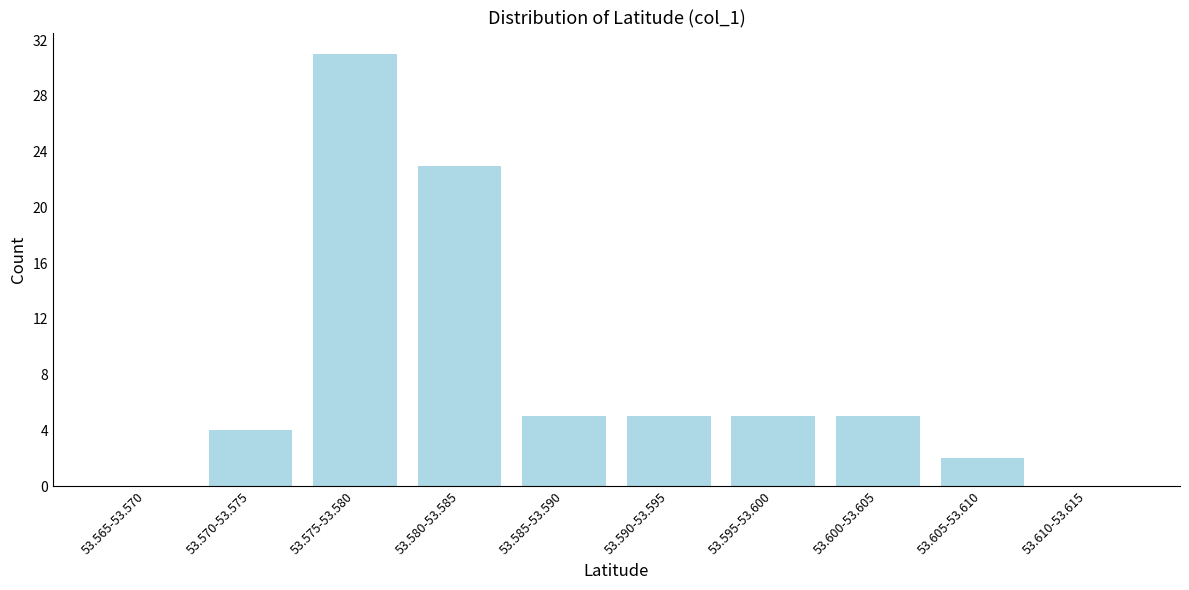

Reading right to left, transcribe all the data shown in this chart.

53.610-53.615=0	53.605-53.610=2	53.600-53.605=5	53.595-53.600=5	53.590-53.595=5	53.585-53.590=5	53.580-53.585=23	53.575-53.580=31	53.570-53.575=4	53.565-53.570=0